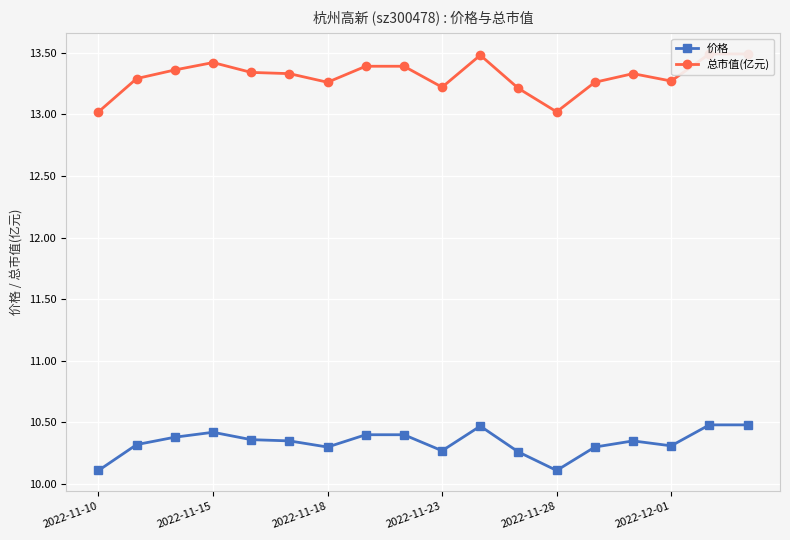

What is the minimum value for 价格?

10.1